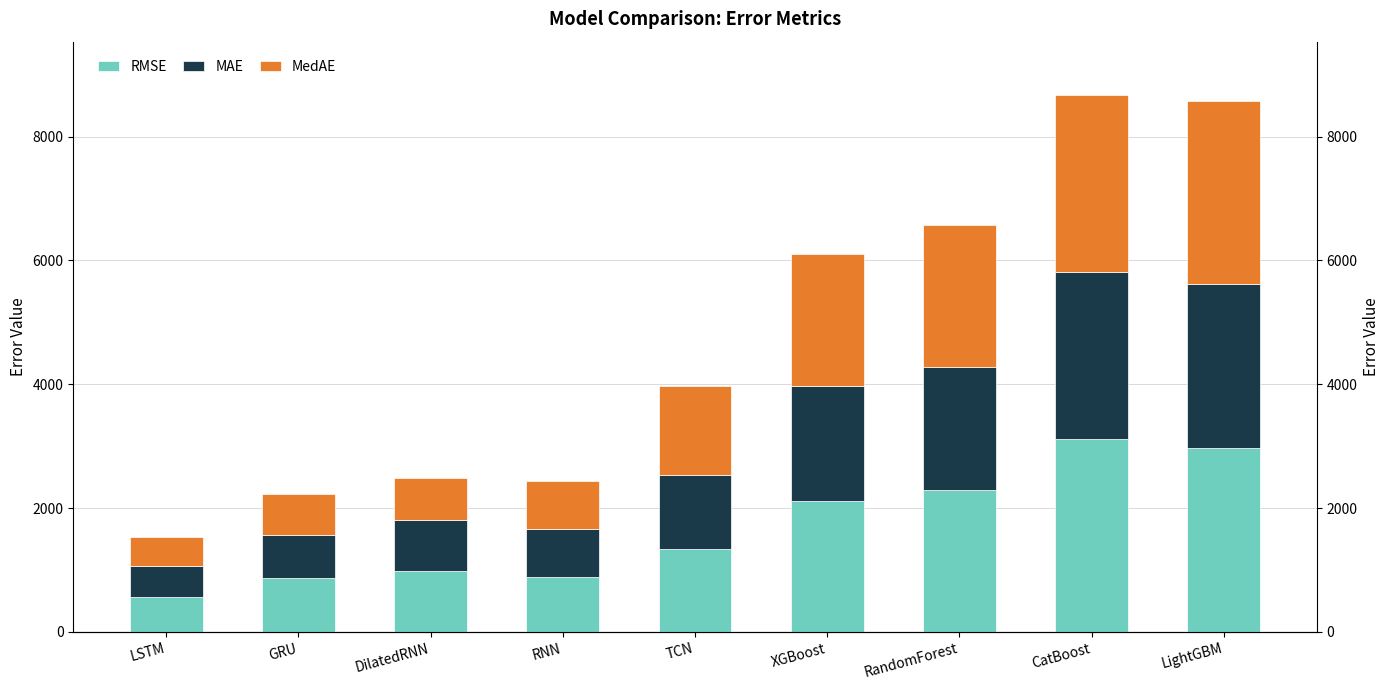

The value of MedAE at LightGBM is 2953.9. True or false?

True